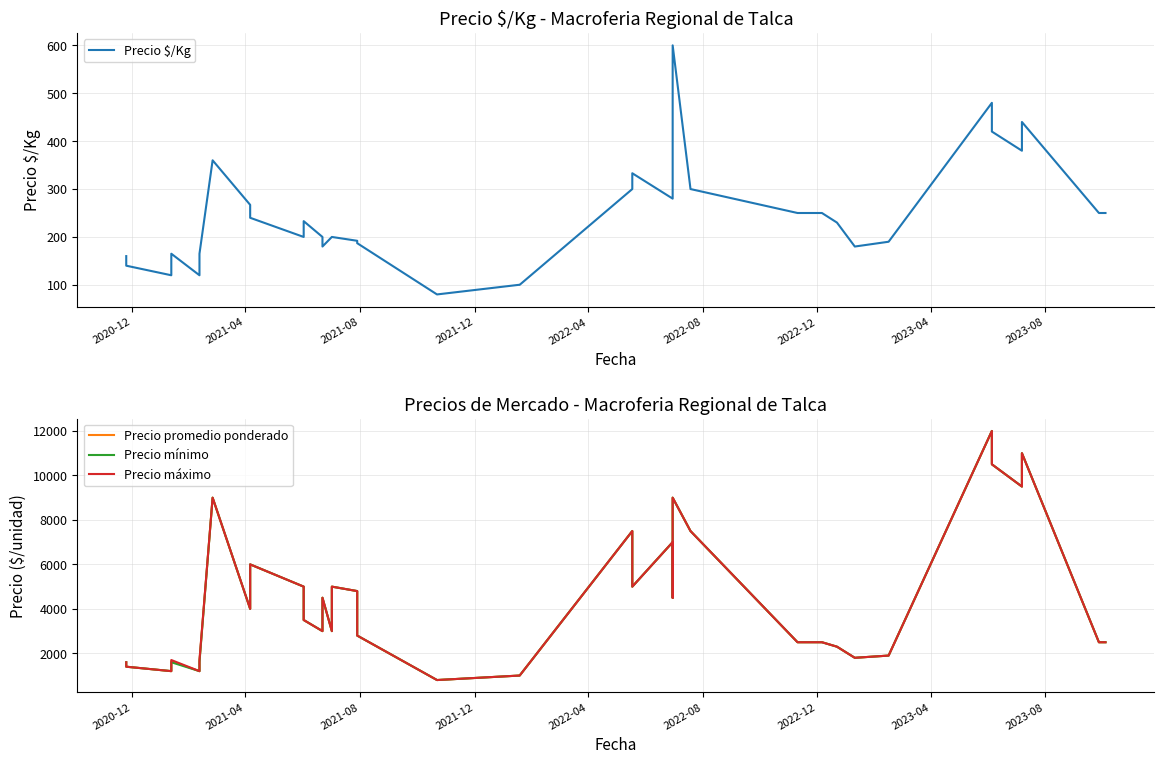

True or false: Precio $/Kg and Precio mínimo cross at least once.

False